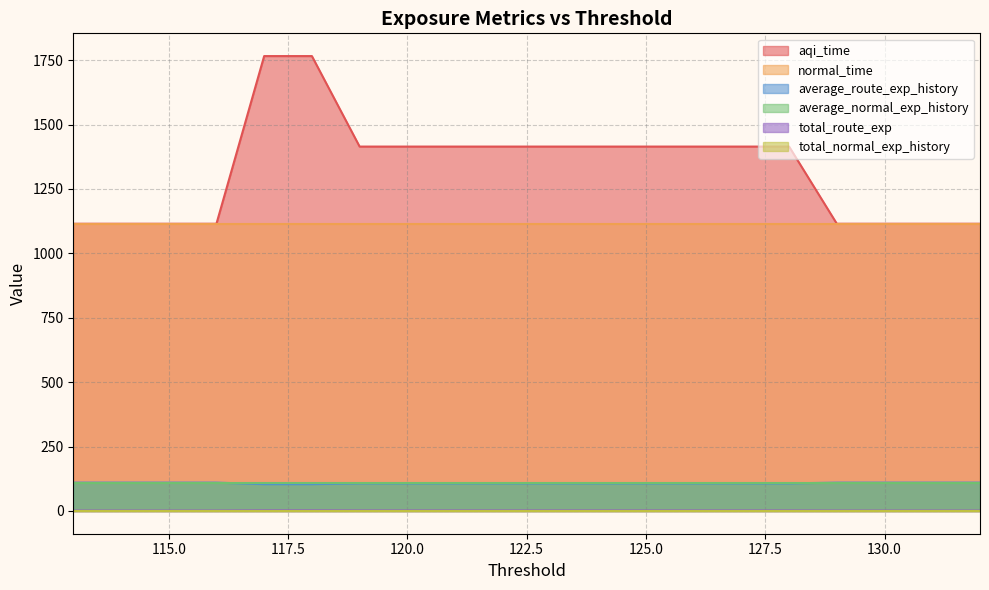

Which series has the largest range (max minus min)?

aqi_time